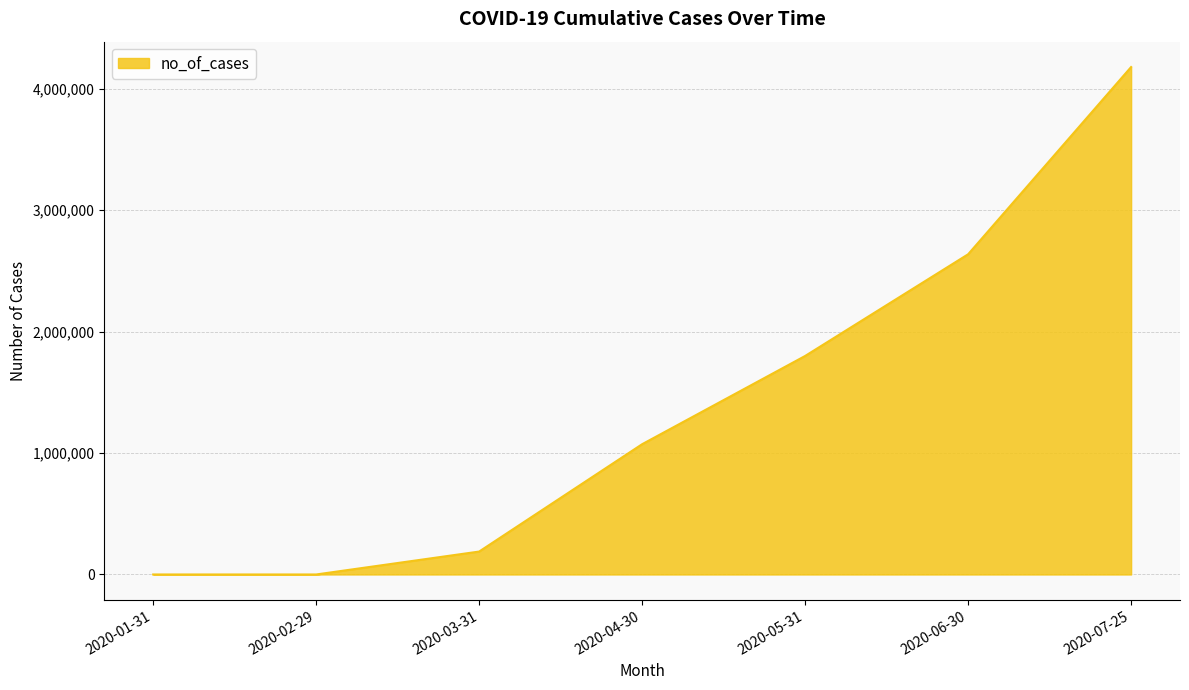

Which category has the highest value across all series?

2020-07-25